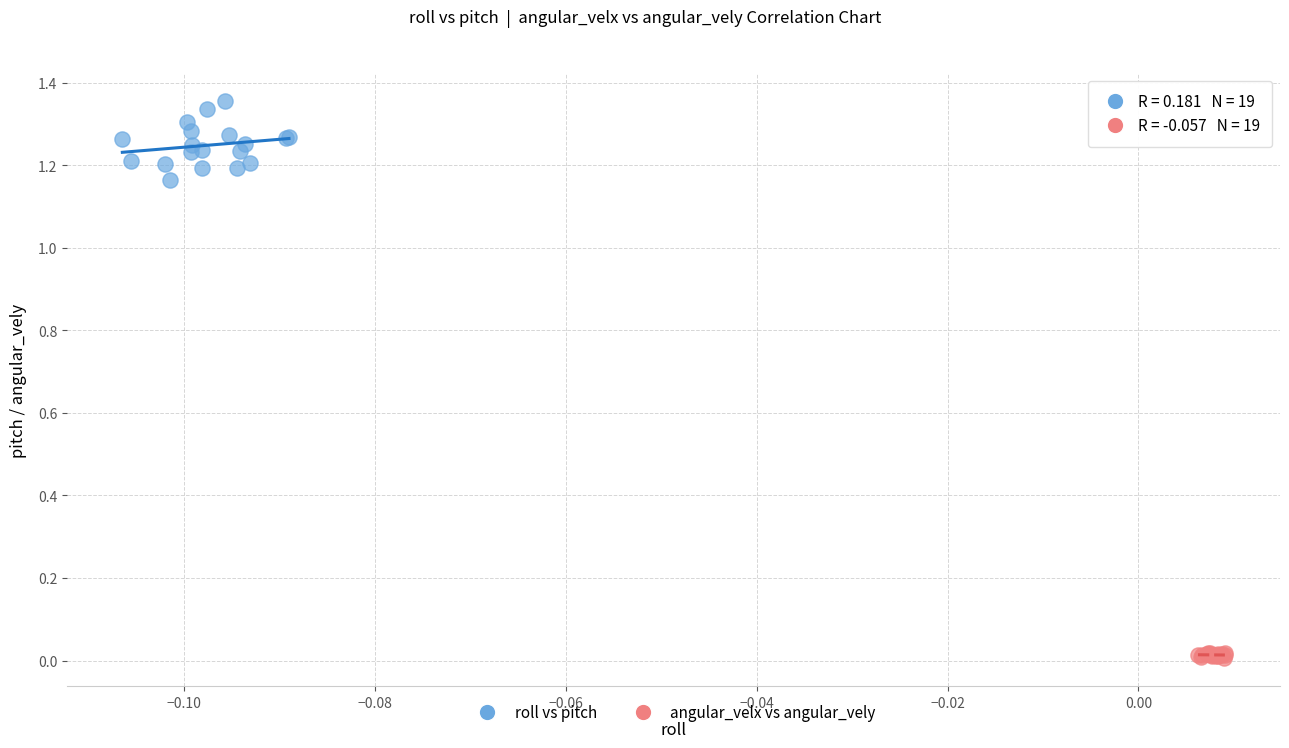

Which series contains the highest Y value?

roll vs pitch